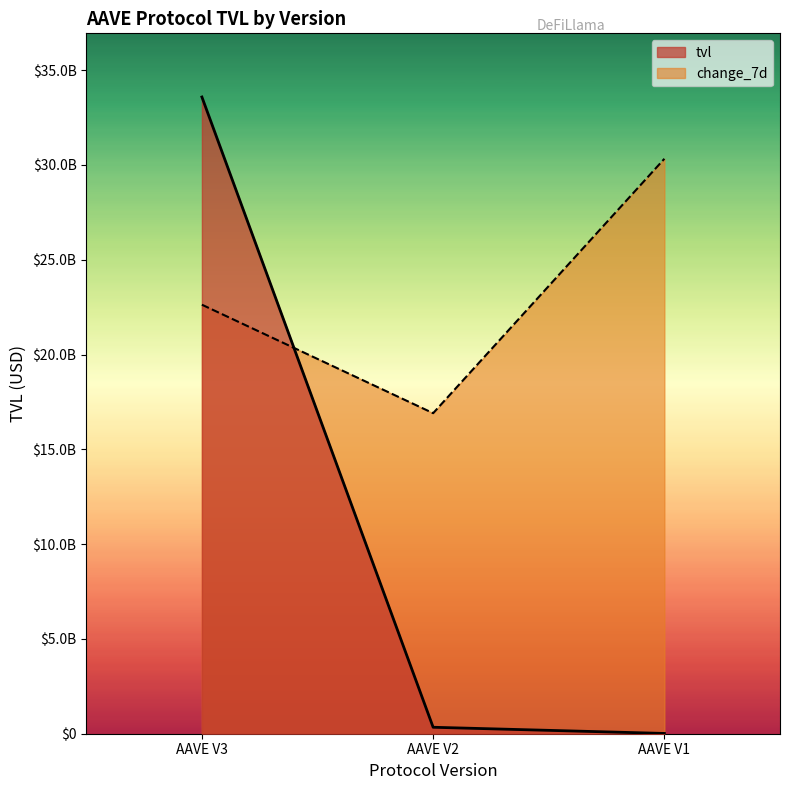

How many data points does each series have?

3